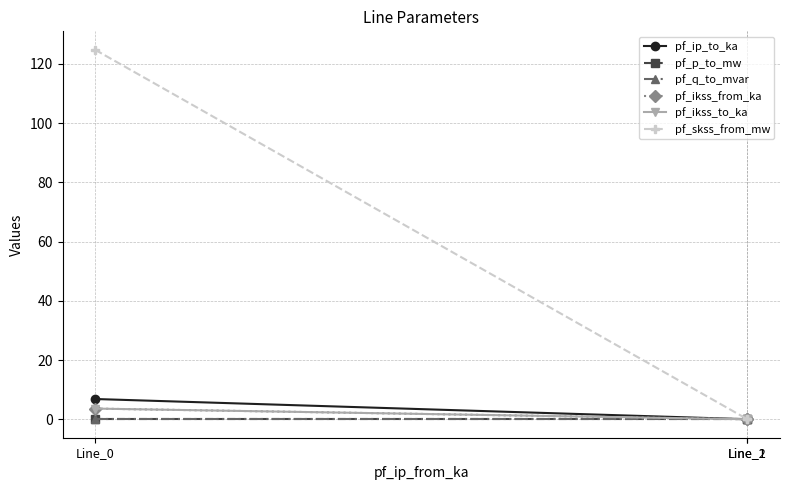

Reading right to left, list all the values displayed in this chart.

pf_ip_to_ka: Line_2=0.0	Line_1=0.0	Line_0=6.8
pf_p_to_mw: Line_2=0.0	Line_1=0.0	Line_0=-0.0
pf_q_to_mvar: Line_2=0.0	Line_1=0.0	Line_0=-0.0
pf_ikss_from_ka: Line_2=0.0	Line_1=0.0	Line_0=3.6
pf_ikss_to_ka: Line_2=0.0	Line_1=0.0	Line_0=3.6
pf_skss_from_mw: Line_2=0.0	Line_1=0.0	Line_0=124.8